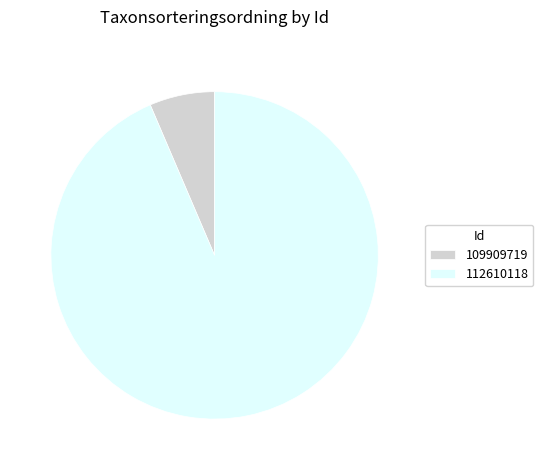

Is it true that 112610118 is 94% of the pie?

True